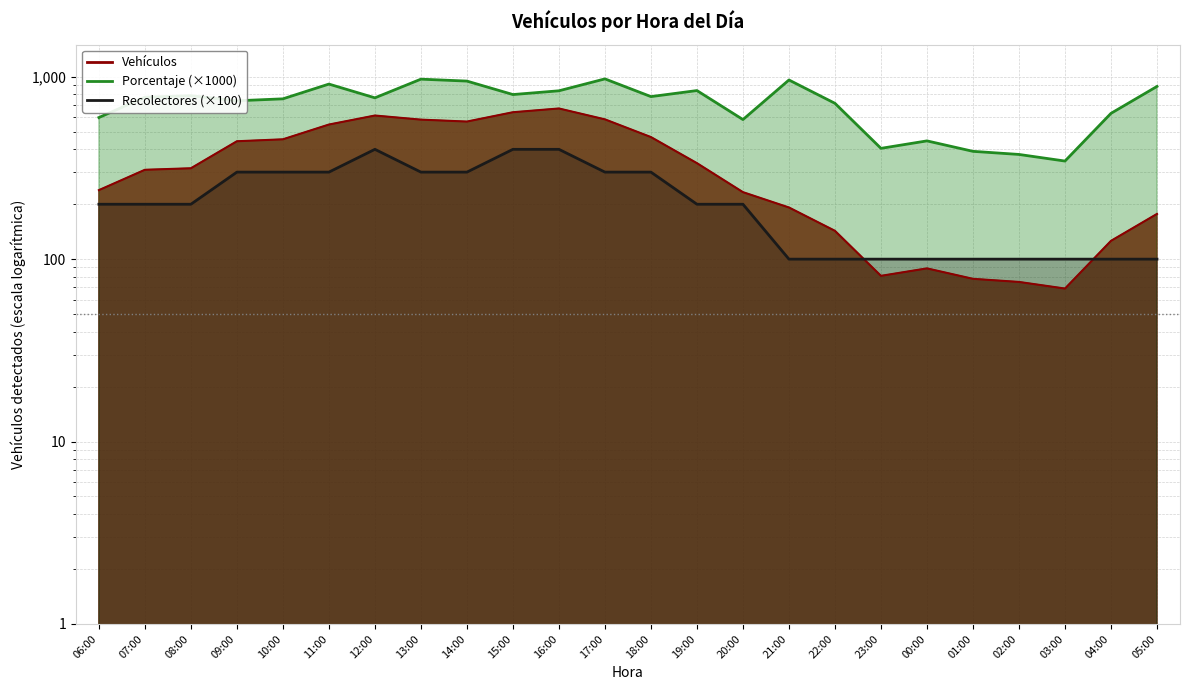

True or false: Recolectores (×100) and Porcentaje (×1000) intersect in this chart.

False